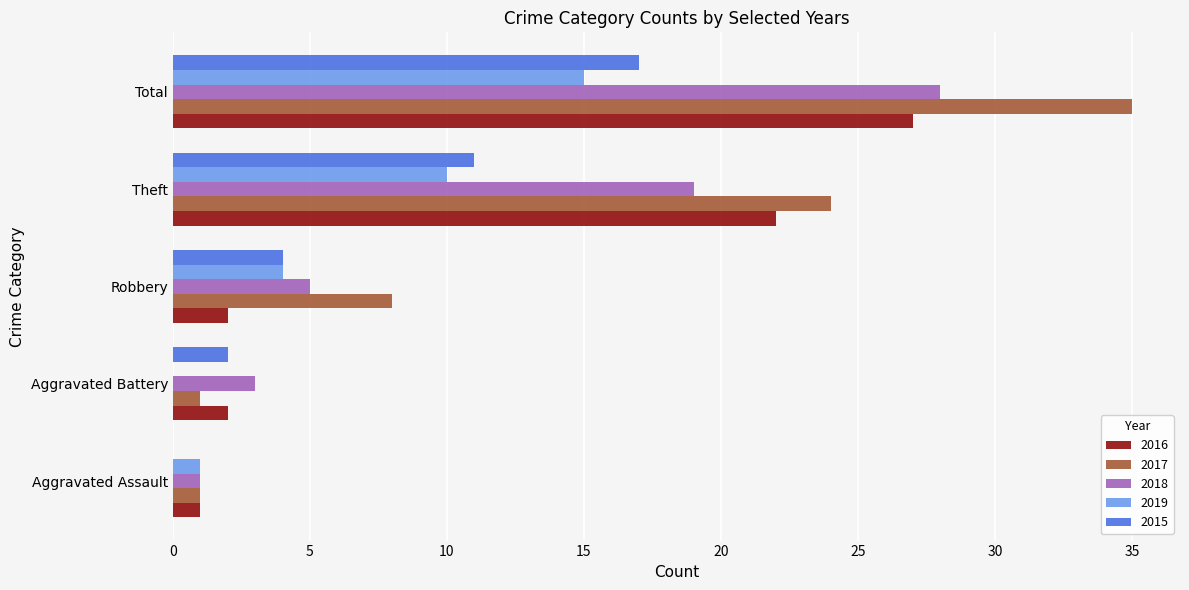

The 2016 series shows 1 at Aggravated Assault. True or false?

True